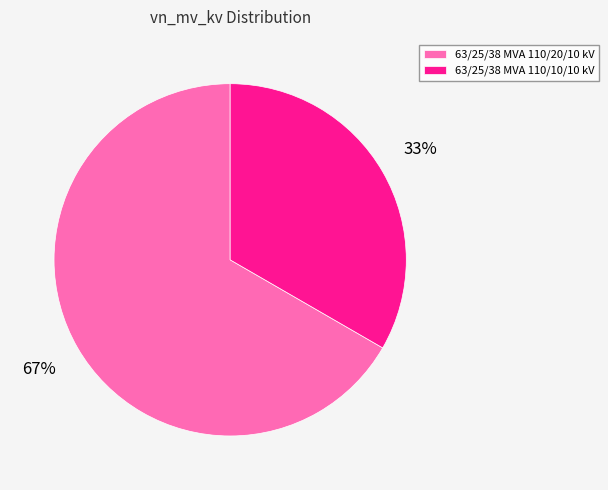

Between 63/25/38 MVA 110/10/10 kV and 63/25/38 MVA 110/20/10 kV, which is larger?

63/25/38 MVA 110/20/10 kV